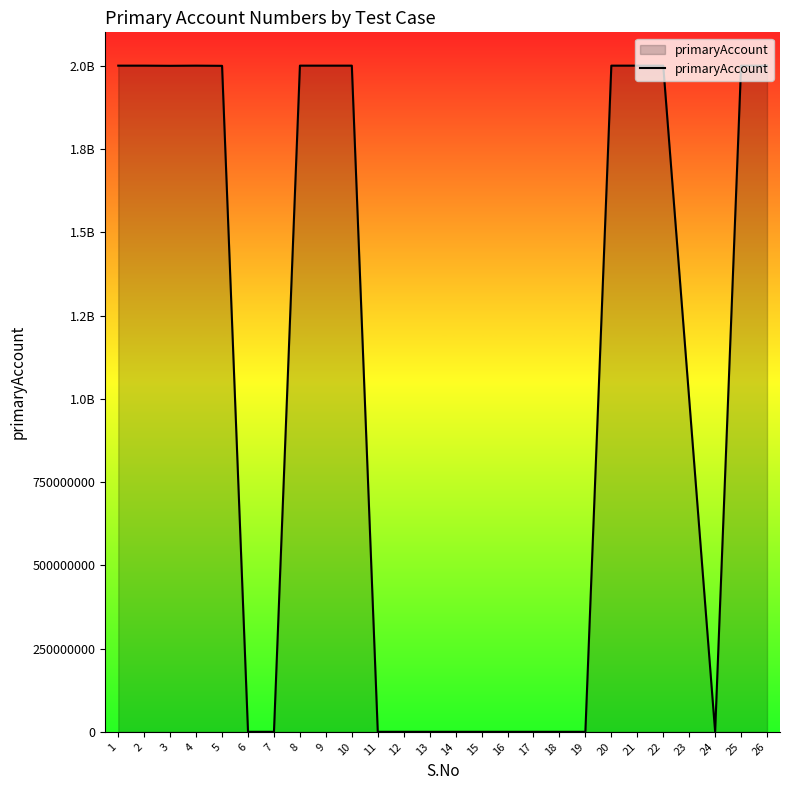

Does the chart display data point markers on the line(s)?

No